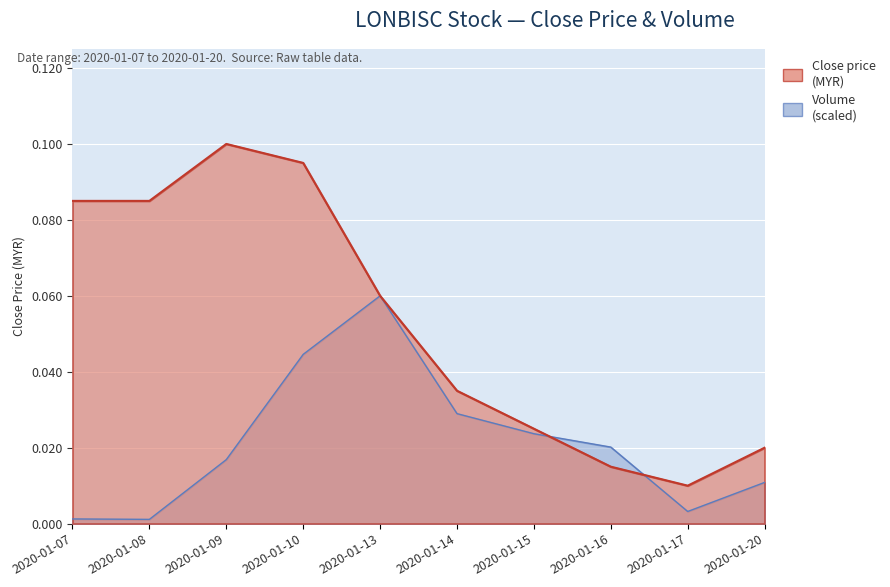

Which series has the largest total across all categories?

close